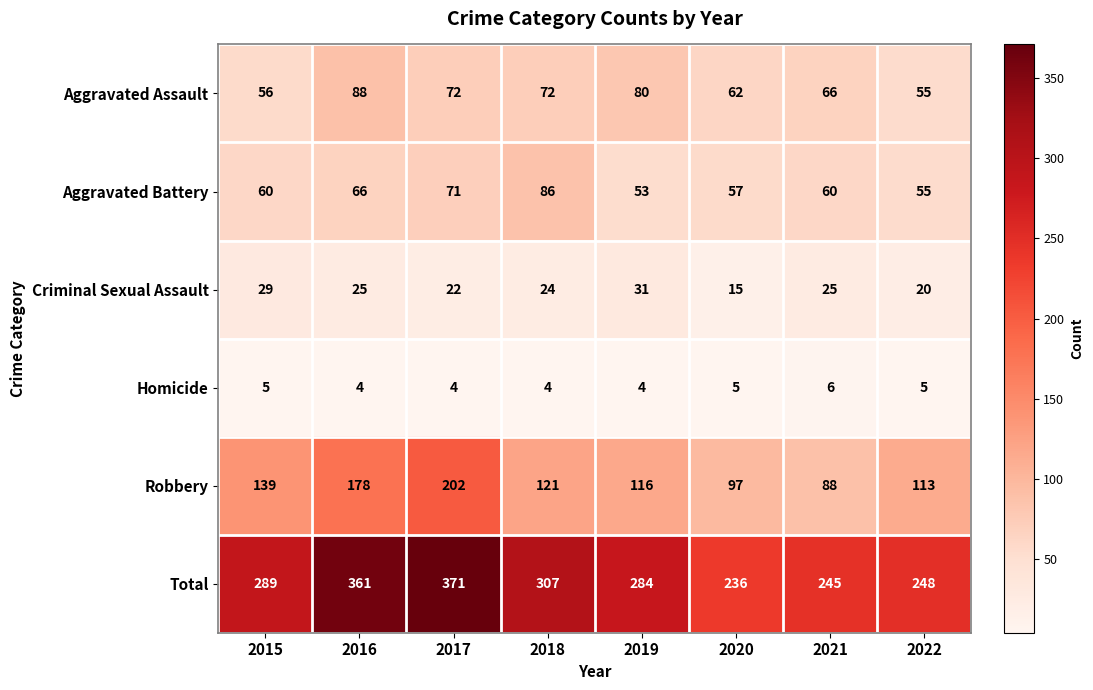

What is the approximate value of Criminal Sexual Assault at 2019, to the nearest 10?

30